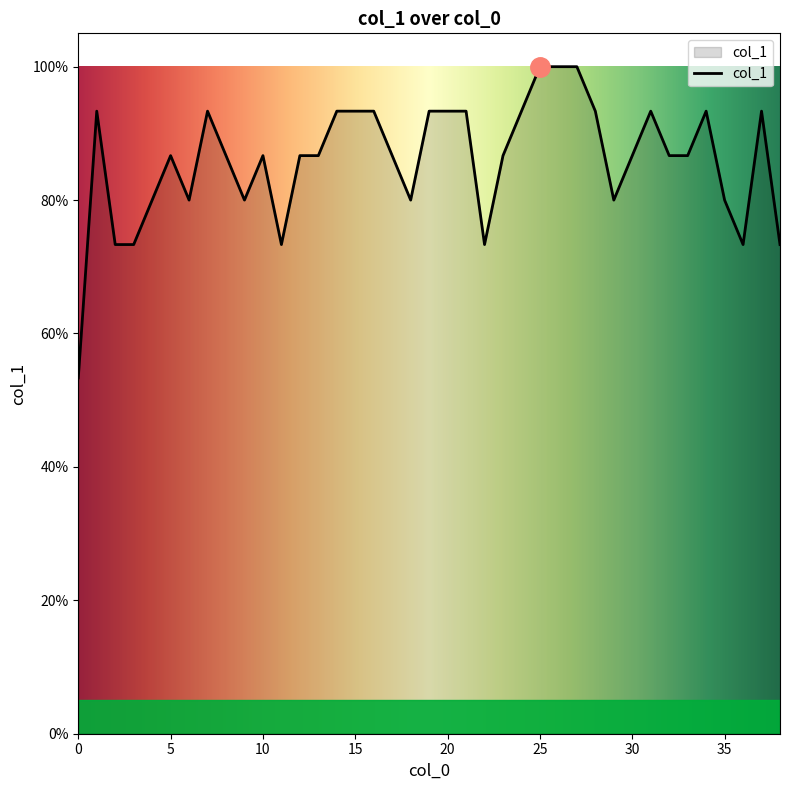

How many interior local peaks (higher than both neighbors) does the data have?

7